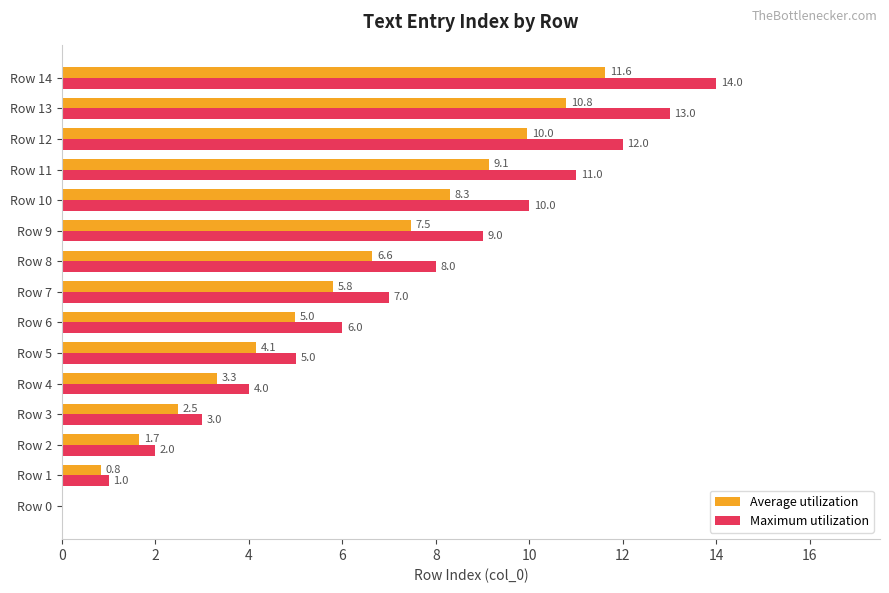

What is the sum of the Maximum utilization values at Row 14 and Row 9?

23.0